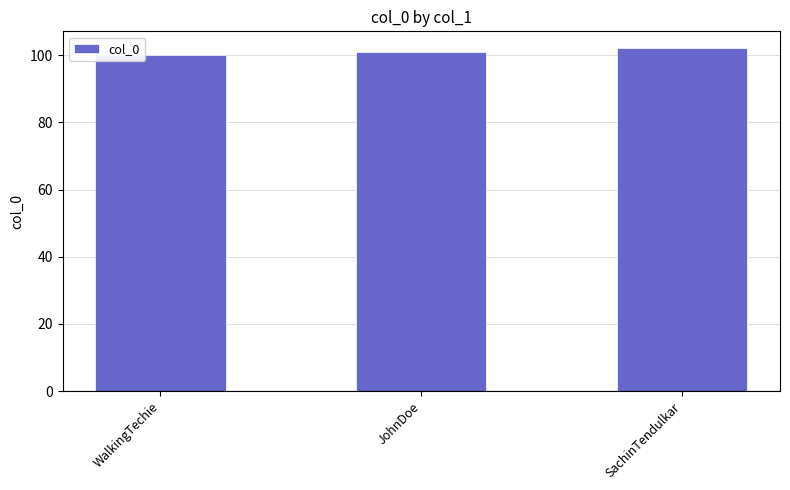

True or false: the data shows 102 at SachinTendulkar.

True